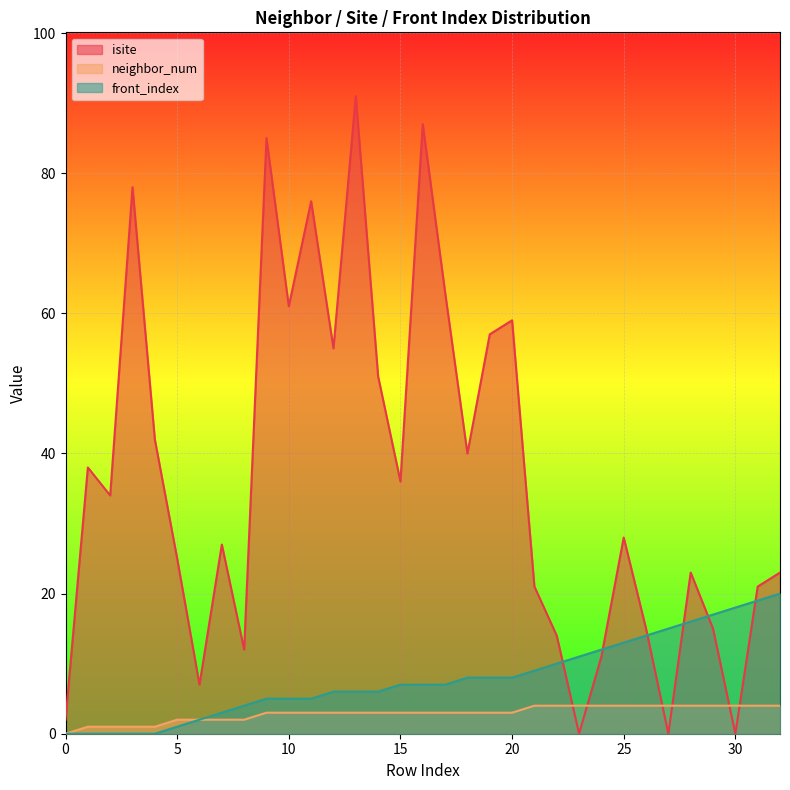

What is the sum of all neighbor_num values?

96